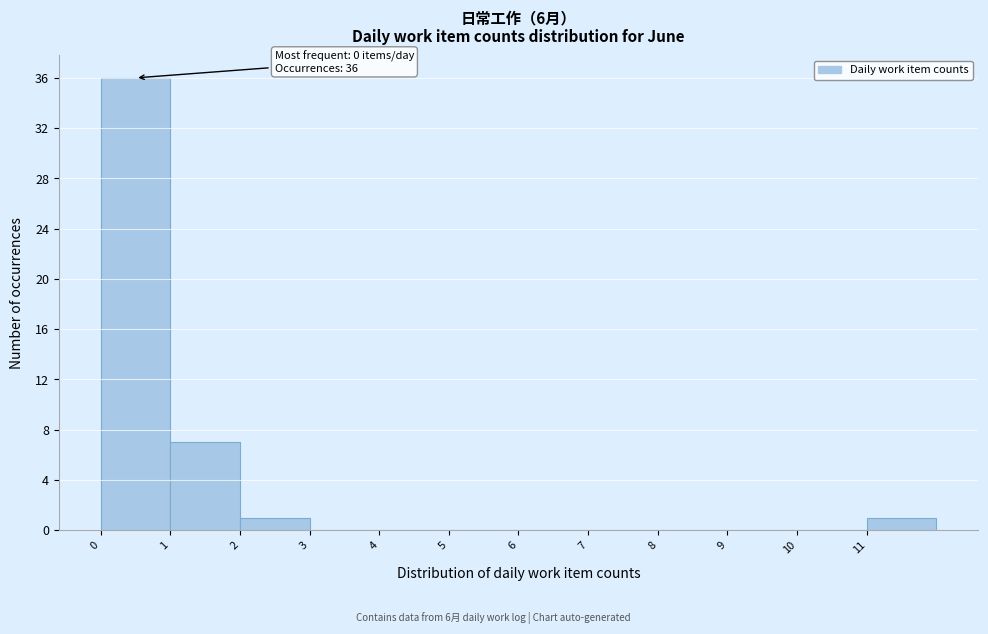

Which range on the x-axis has the tallest bar?

0 to 1